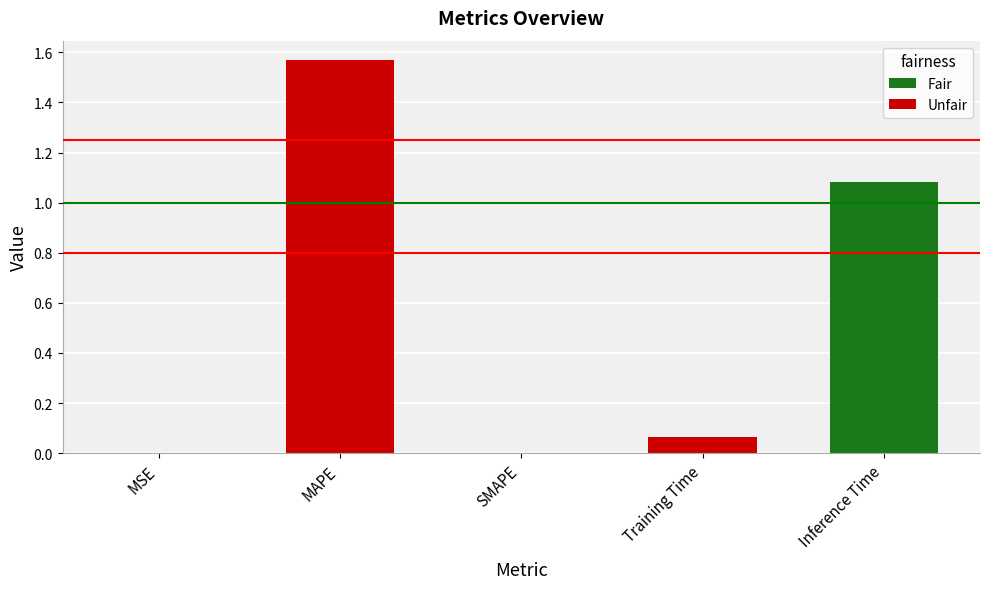

Between SMAPE and Training Time, which is larger?

Training Time